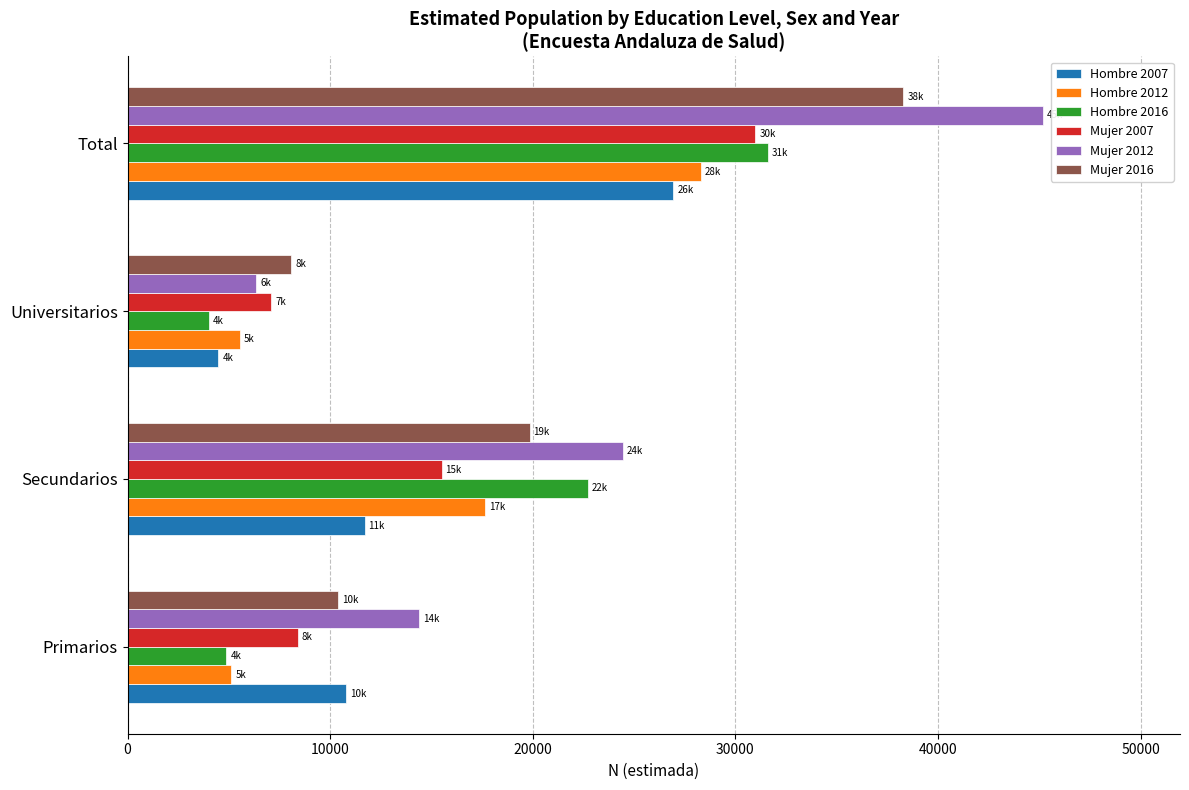

What is the total value across all series at Universitarios?

35540